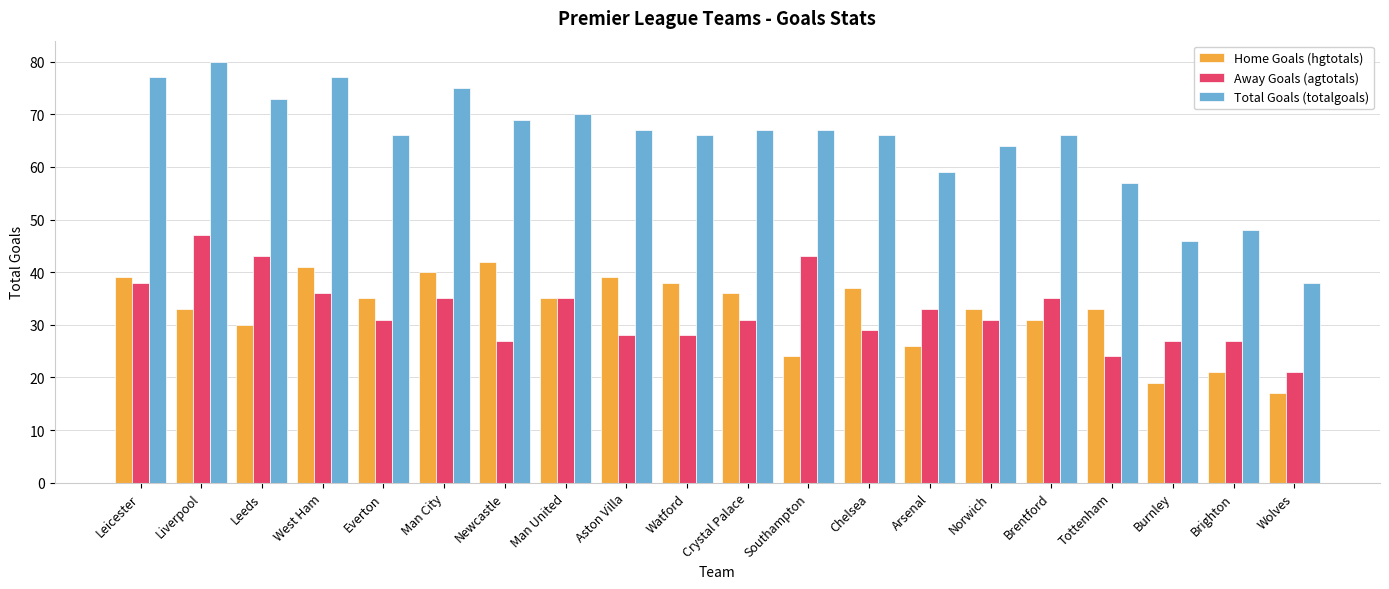

What is the average value of the Total Goals (totalgoals) series?

65